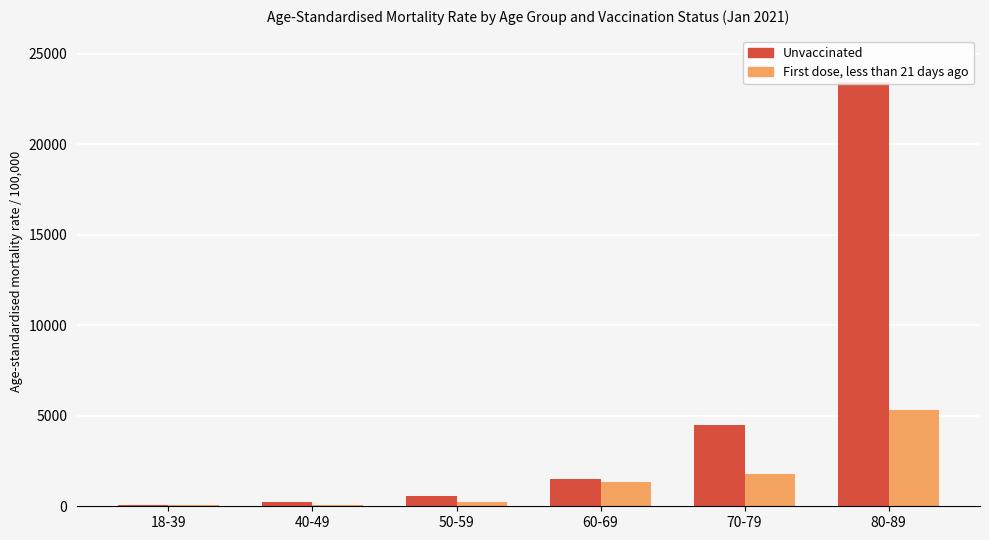

Reading left to right, transcribe all the data shown in this chart.

Unvaccinated: 18-39=70.1	40-49=231.3	50-59=582.9	60-69=1531.1	70-79=4499.2	80-89=23444.6
First dose, less than 21 days ago: 18-39=46.1	40-49=75.8	50-59=222.1	60-69=1345.7	70-79=1796.7	80-89=5293.7